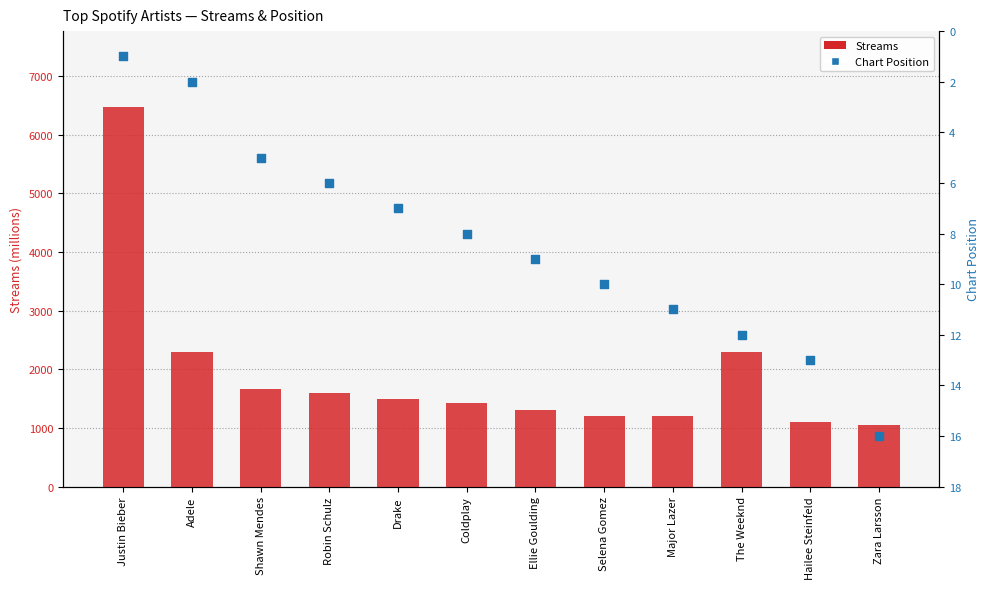

What are all the series names shown in the legend?

Streams, Position